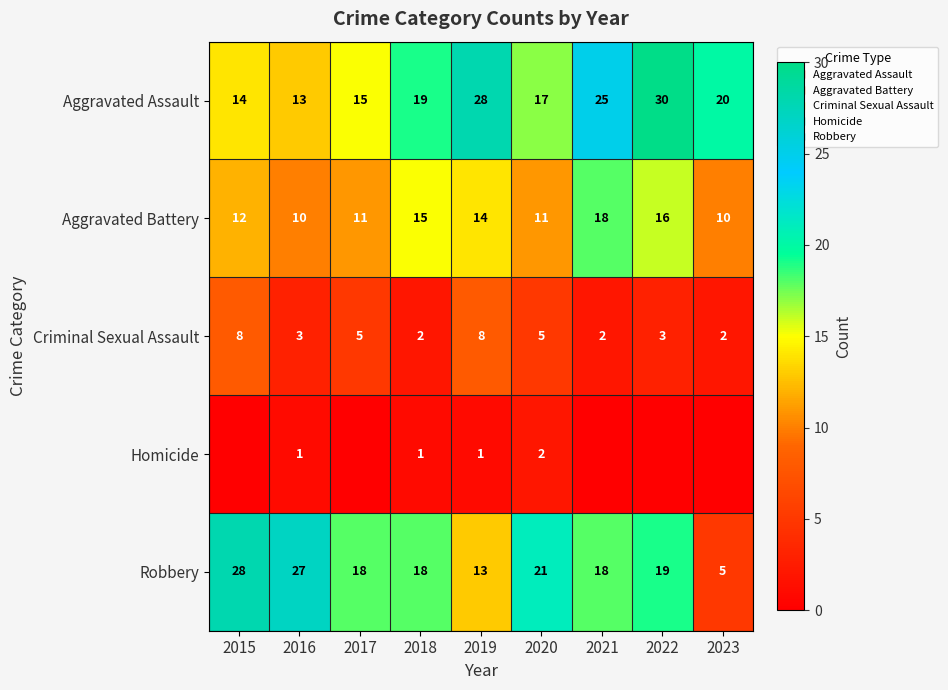

True or false: Criminal Sexual Assault has a value of 3 at 2016.

True